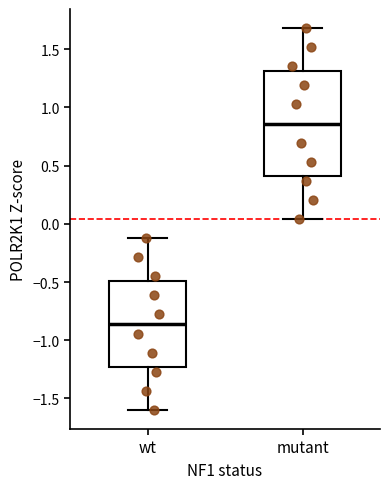

Reading left to right, read every box against the y-axis: the position of its median line, the range the box covers, and the ends of its whiskers. The values are not printed on the chart, so give them approximately, as read against the axis.

wt: median -0.85, box -1.25 to -0.50, whiskers -1.60 to -0.10
mutant: median 0.85, box 0.40 to 1.30, whiskers 0.05 to 1.70